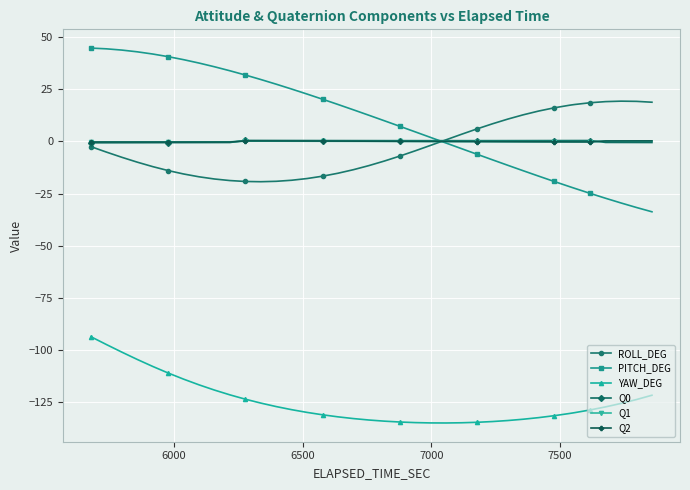

Which series has the largest total across all categories?

PITCH_DEG